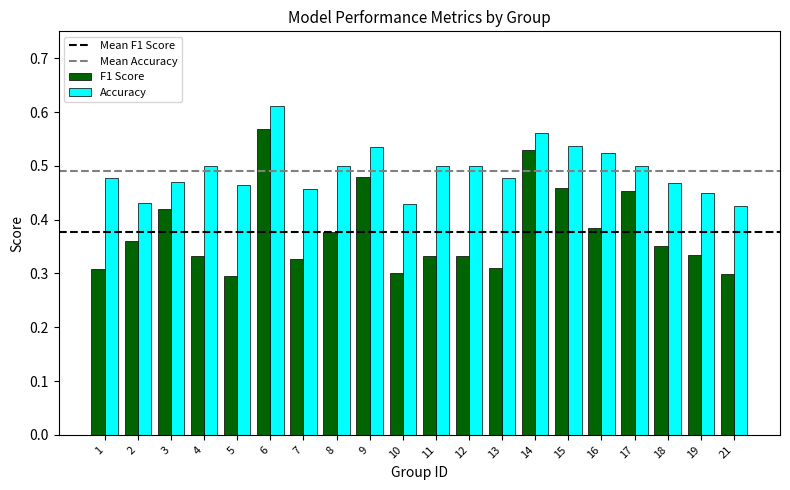

What is the sum of all F1 Score values?

7.6